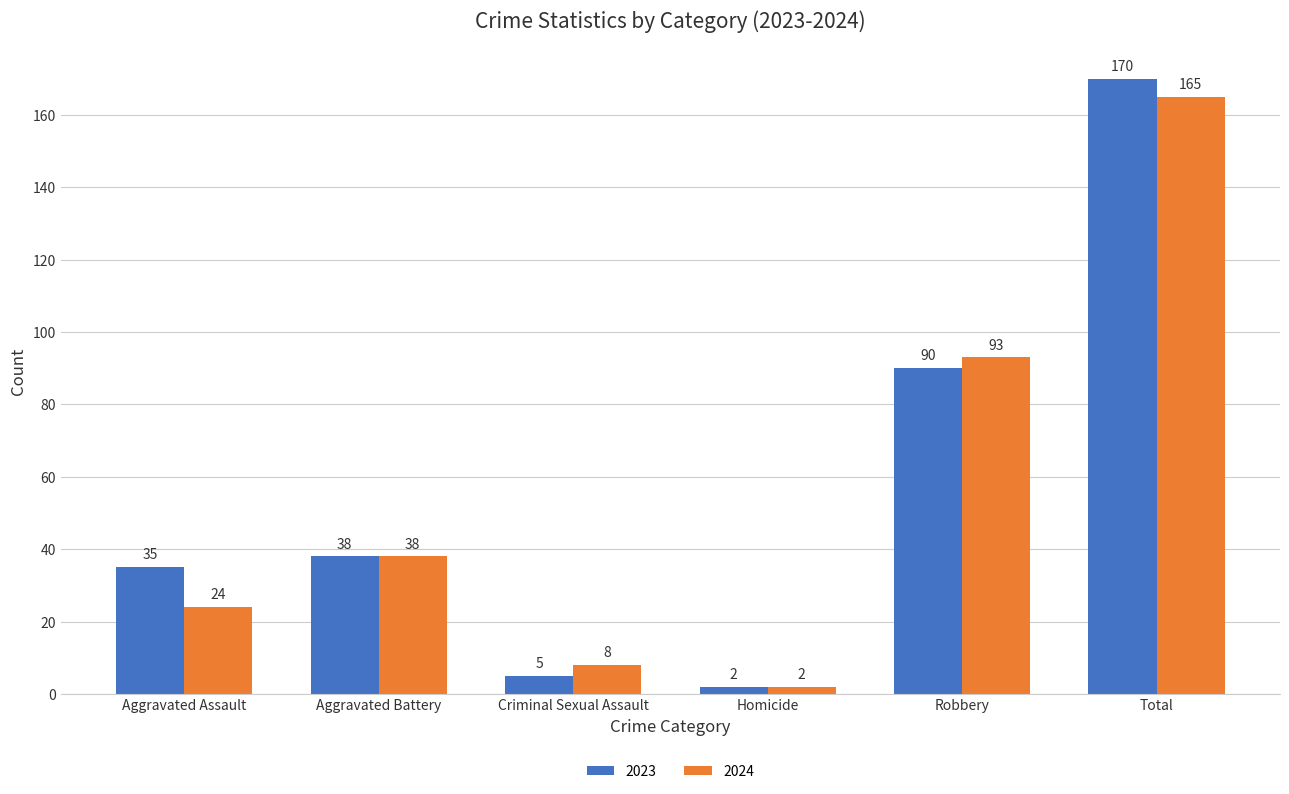

Rank the categories by 2024 value from lowest to highest.

Homicide, Criminal Sexual Assault, Aggravated Assault, Aggravated Battery, Robbery, Total